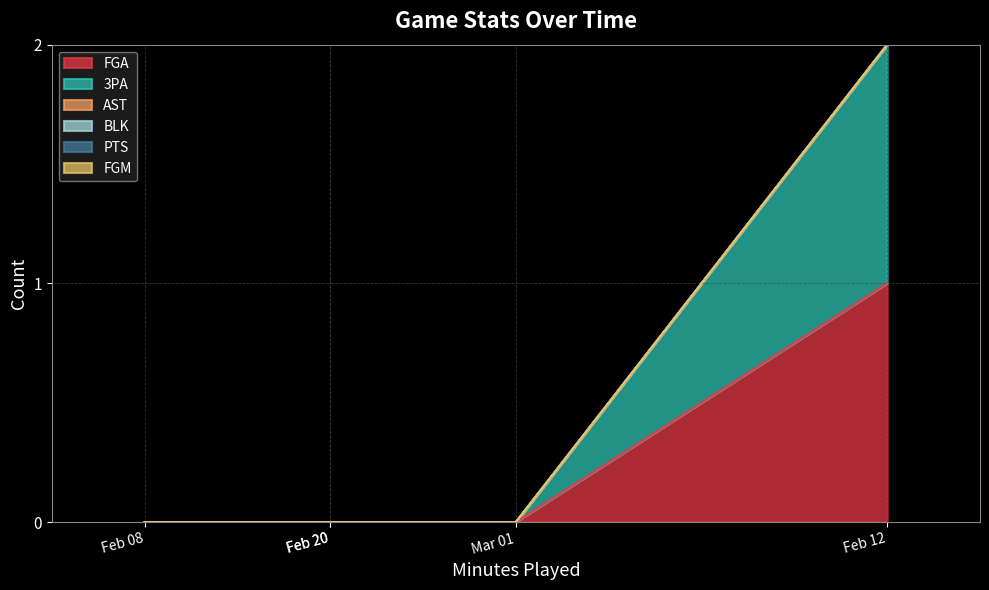

List the series in order of their peak value, lowest first.

AST, BLK, PTS, FGM, FGA, 3PA